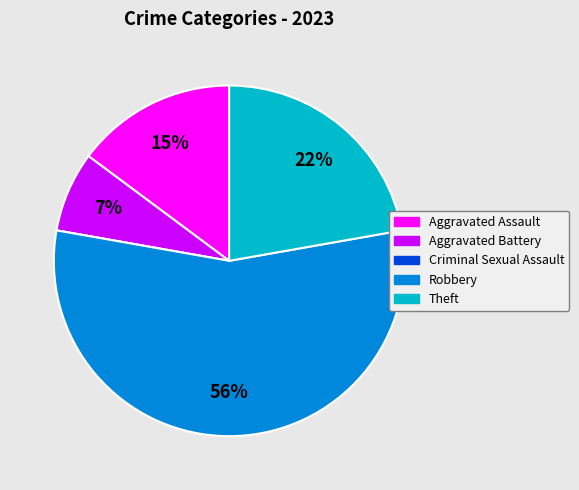

Which slice represents more than half of the pie?

Robbery